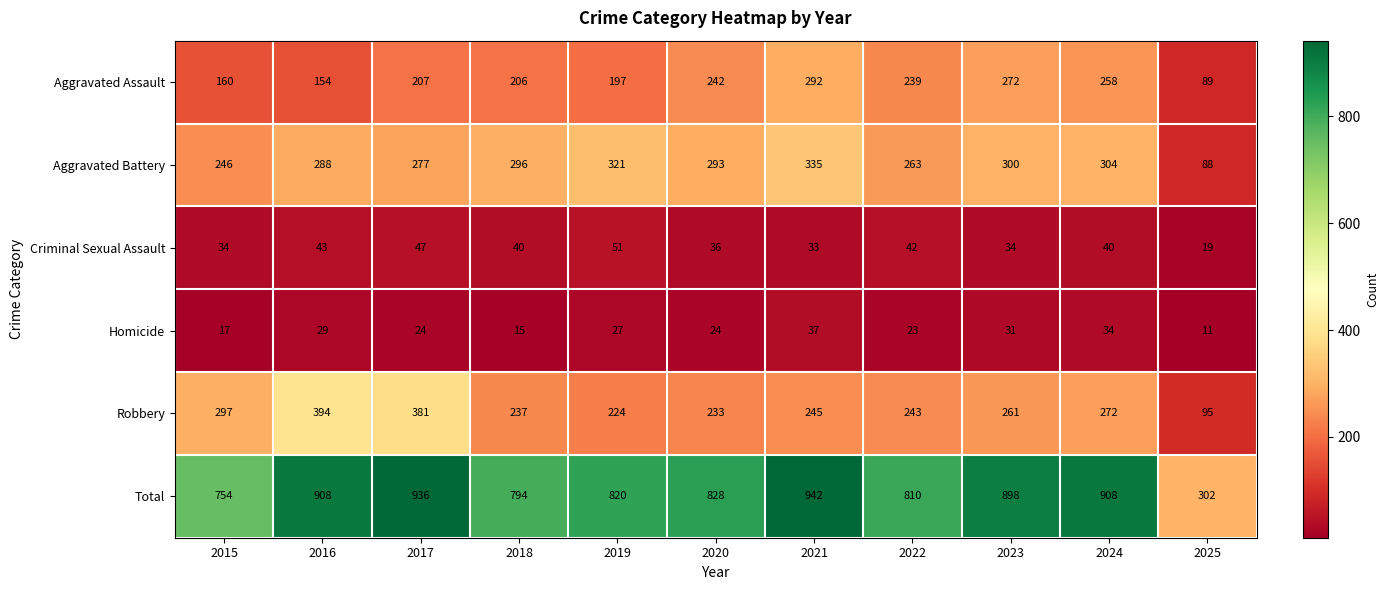

Which label corresponds to the largest value in the chart?

2021